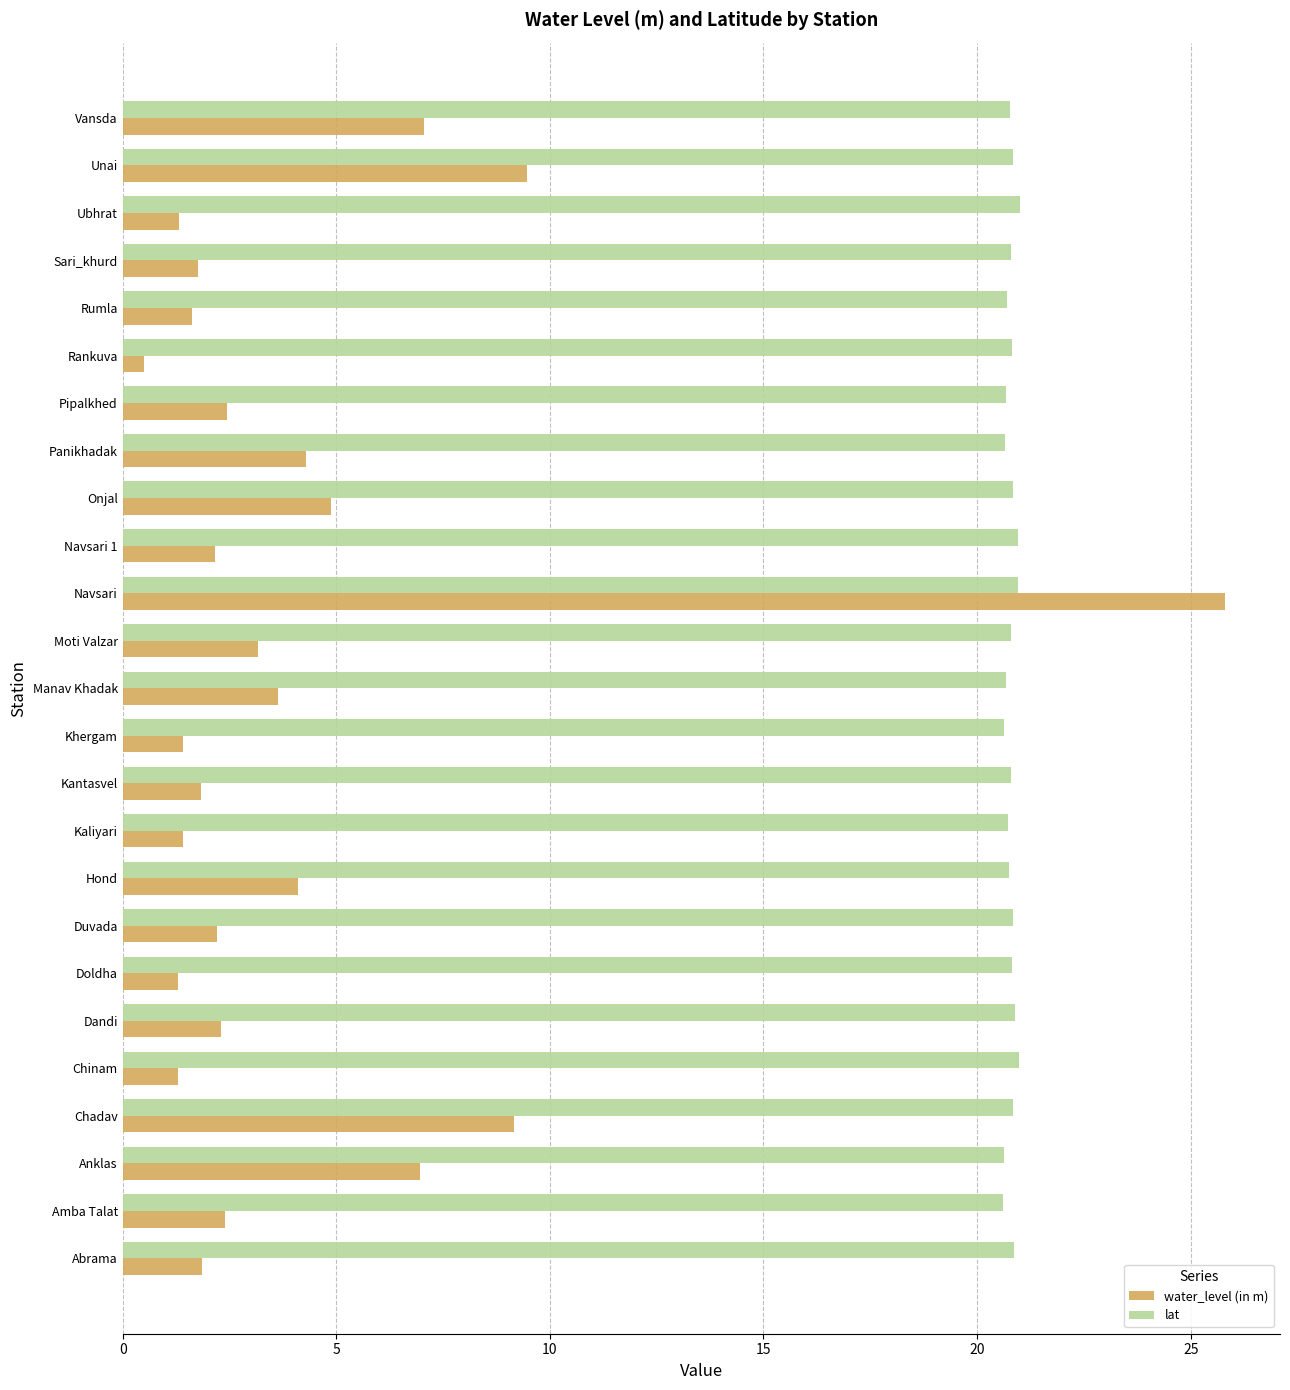

What are all the series names shown in the legend?

water_level (in m), lat